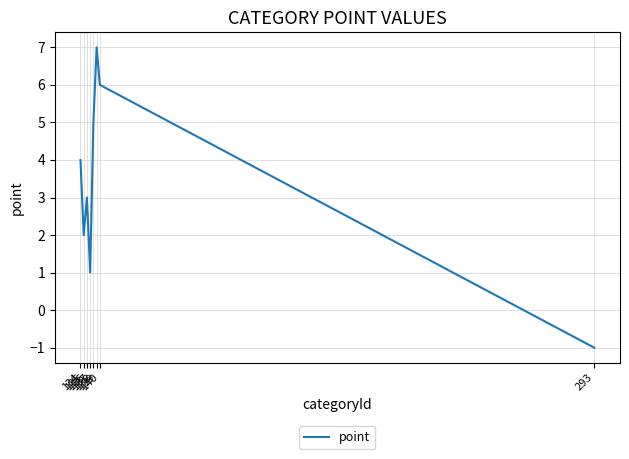

What is the difference between the second highest and minimum values?

7